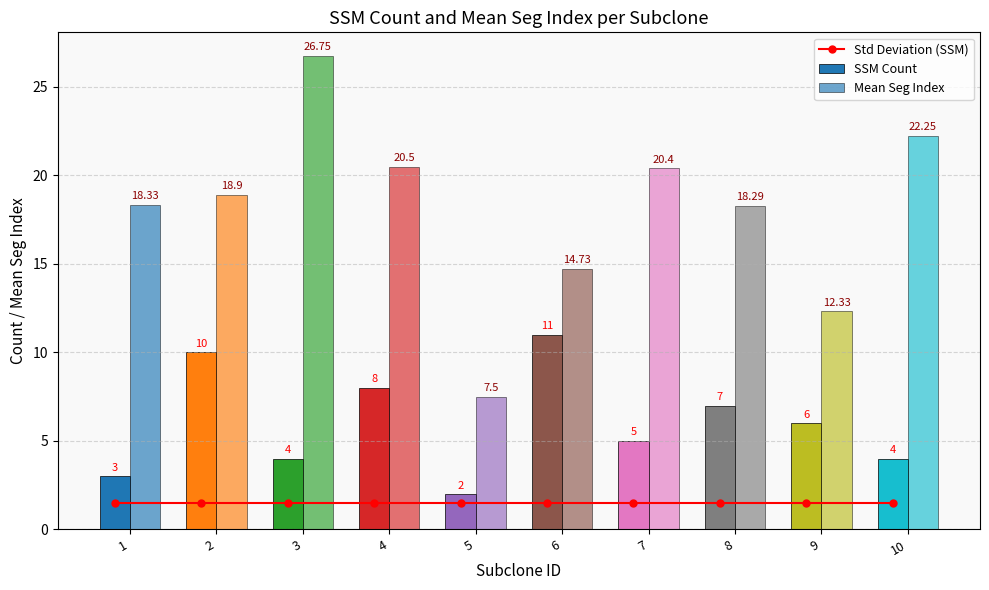

What is the smallest value displayed?

1.5